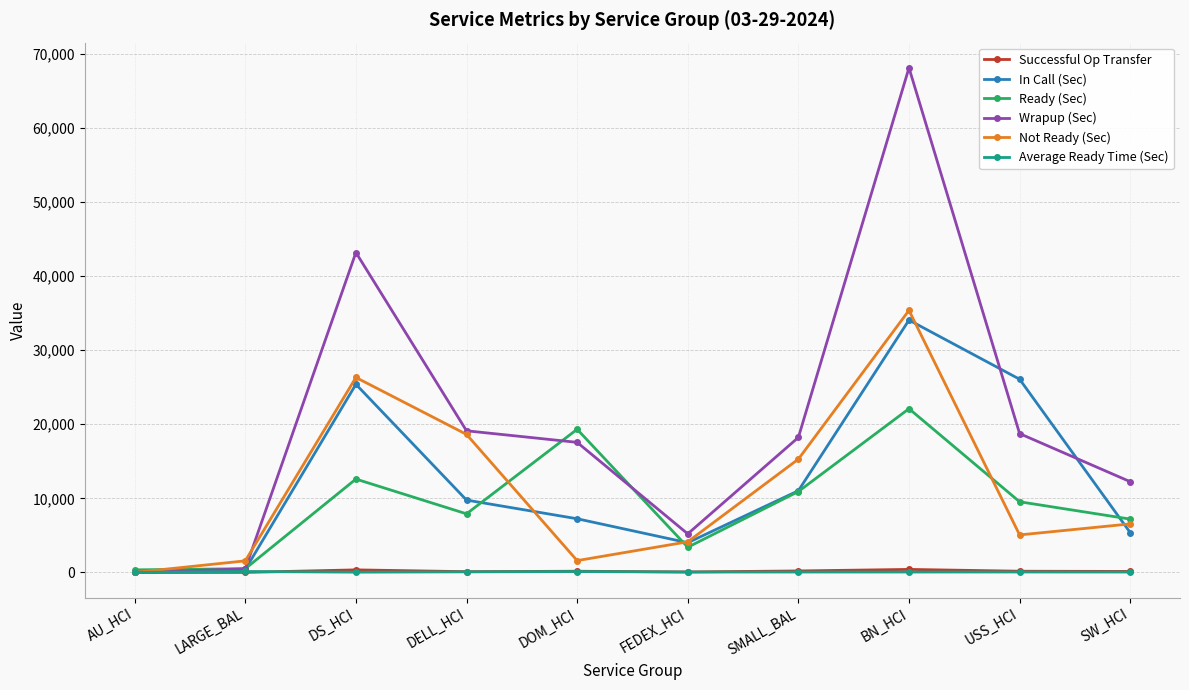

Does the chart have visible grid lines?

Yes